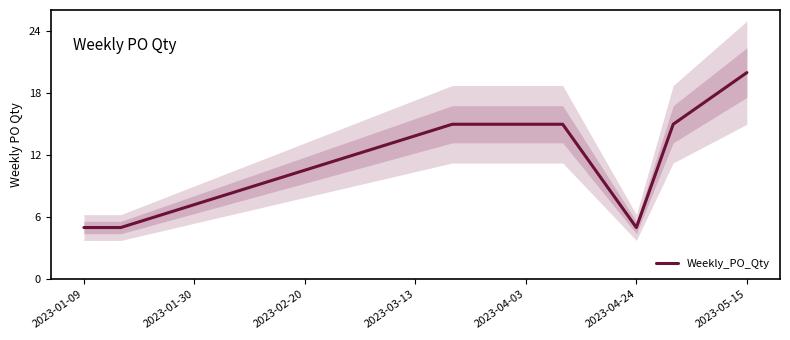

What is the minimum value for Weekly_PO_Qty?

5